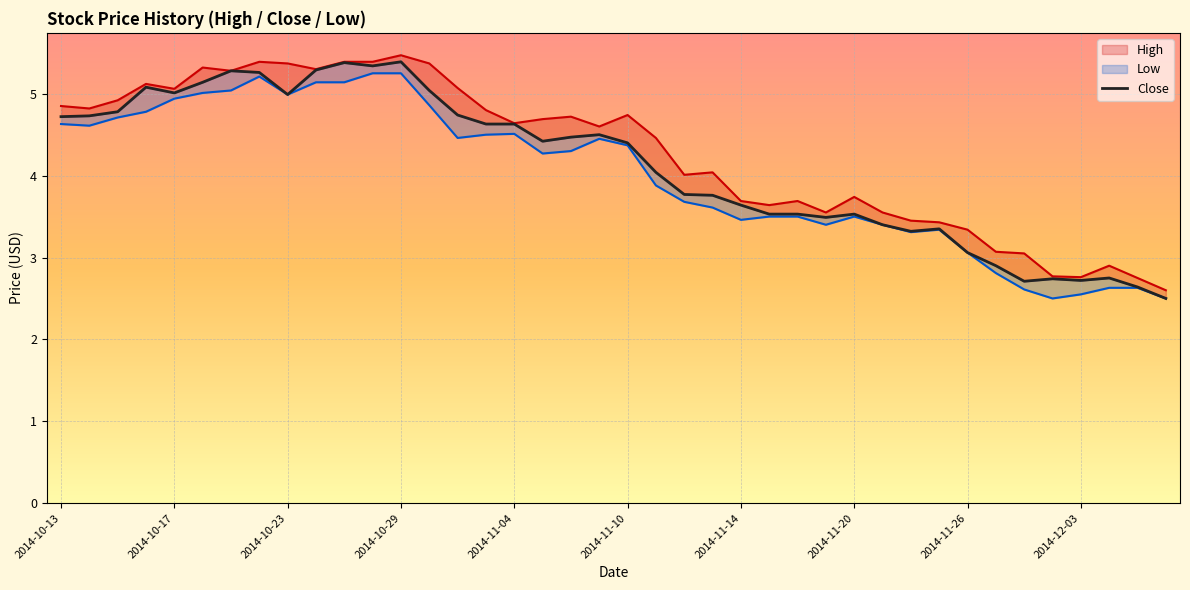

What are all the series names shown in the legend?

High, Low, Close